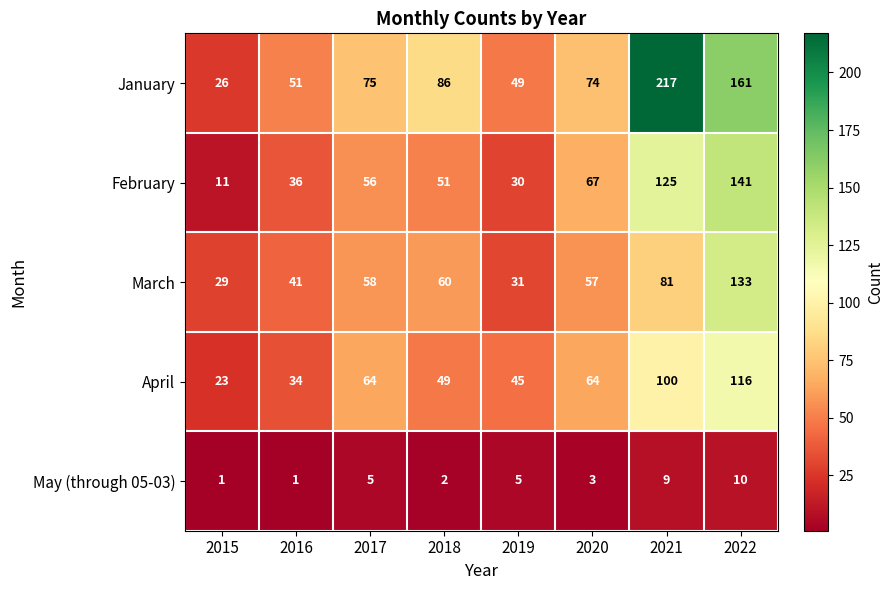

At which category is the sum across all series the highest?

2022